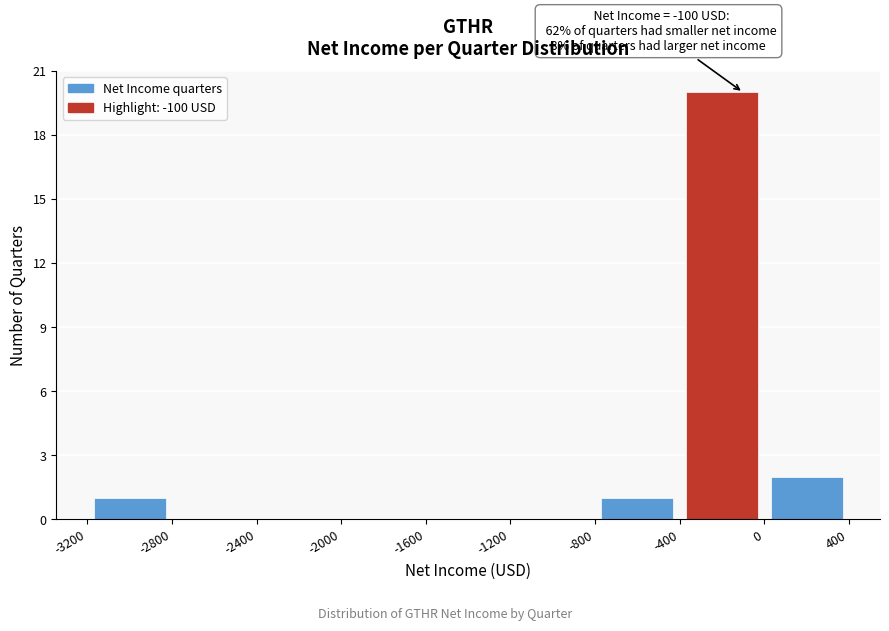

Over which range of the x-axis is the bar tallest?

-400 to 0